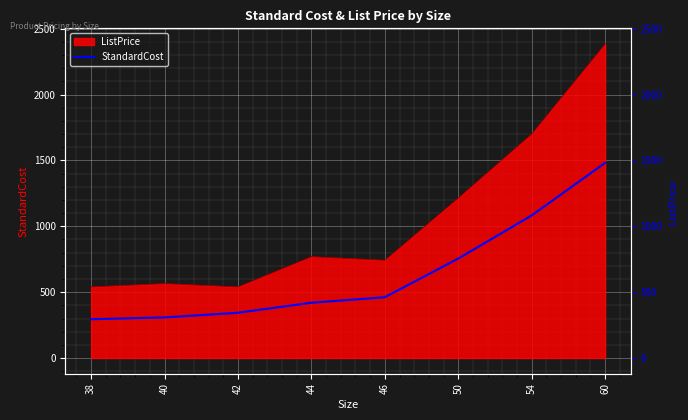

True or false: the data shows 1481.9 at 60.

True